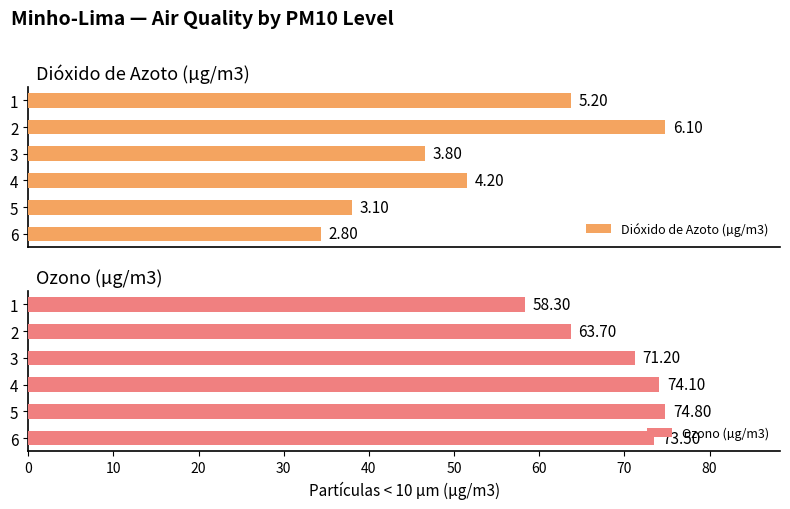

Rank the categories by Dióxido de Azoto (µg/m3) value from highest to lowest.

2, 1, 4, 3, 5, 6